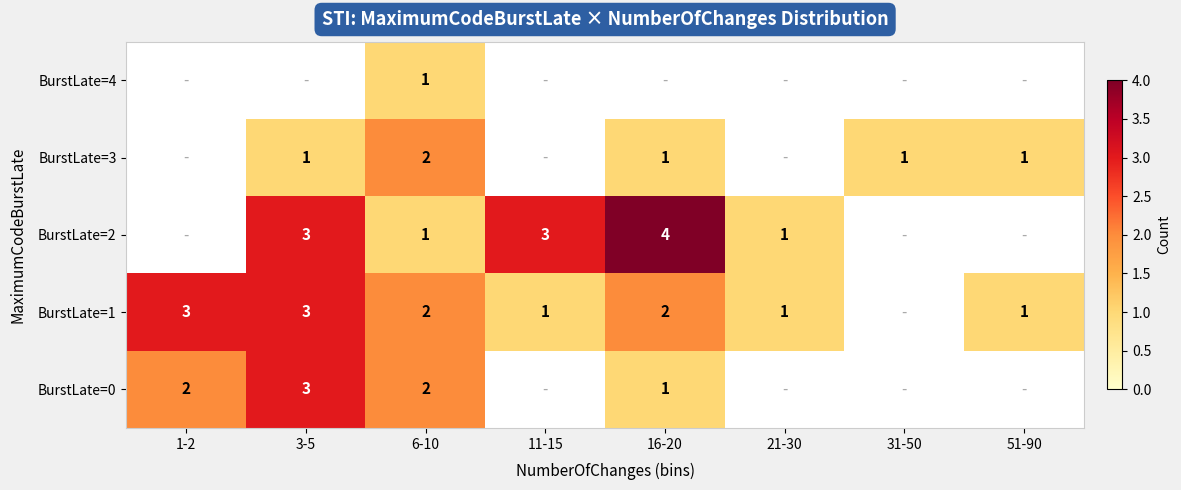

The BurstLate=2 series shows 3 at 3-5. True or false?

True